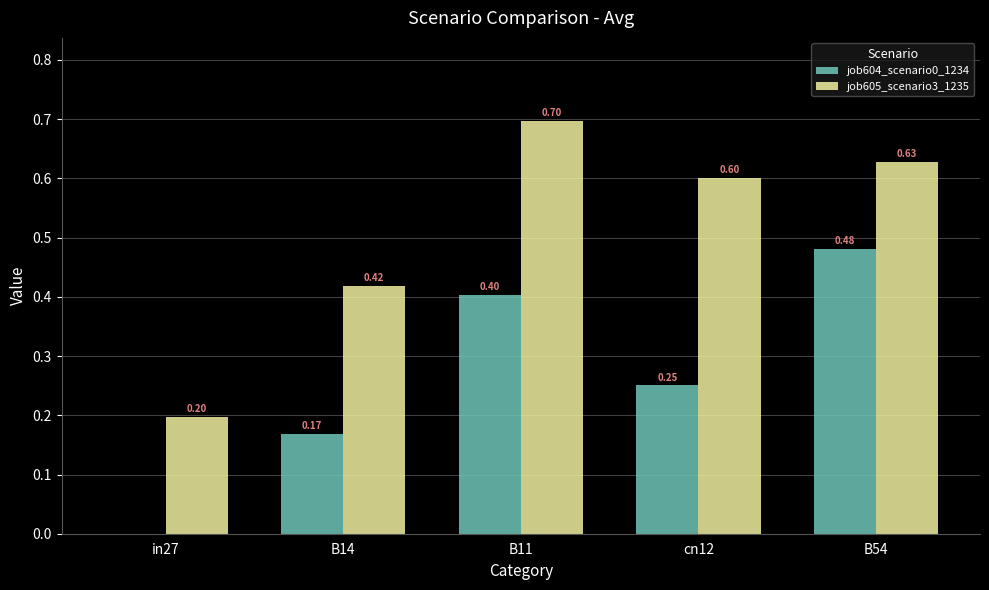

What is the sum of the job605_scenario3_1235 values at B11 and cn12?

1.3